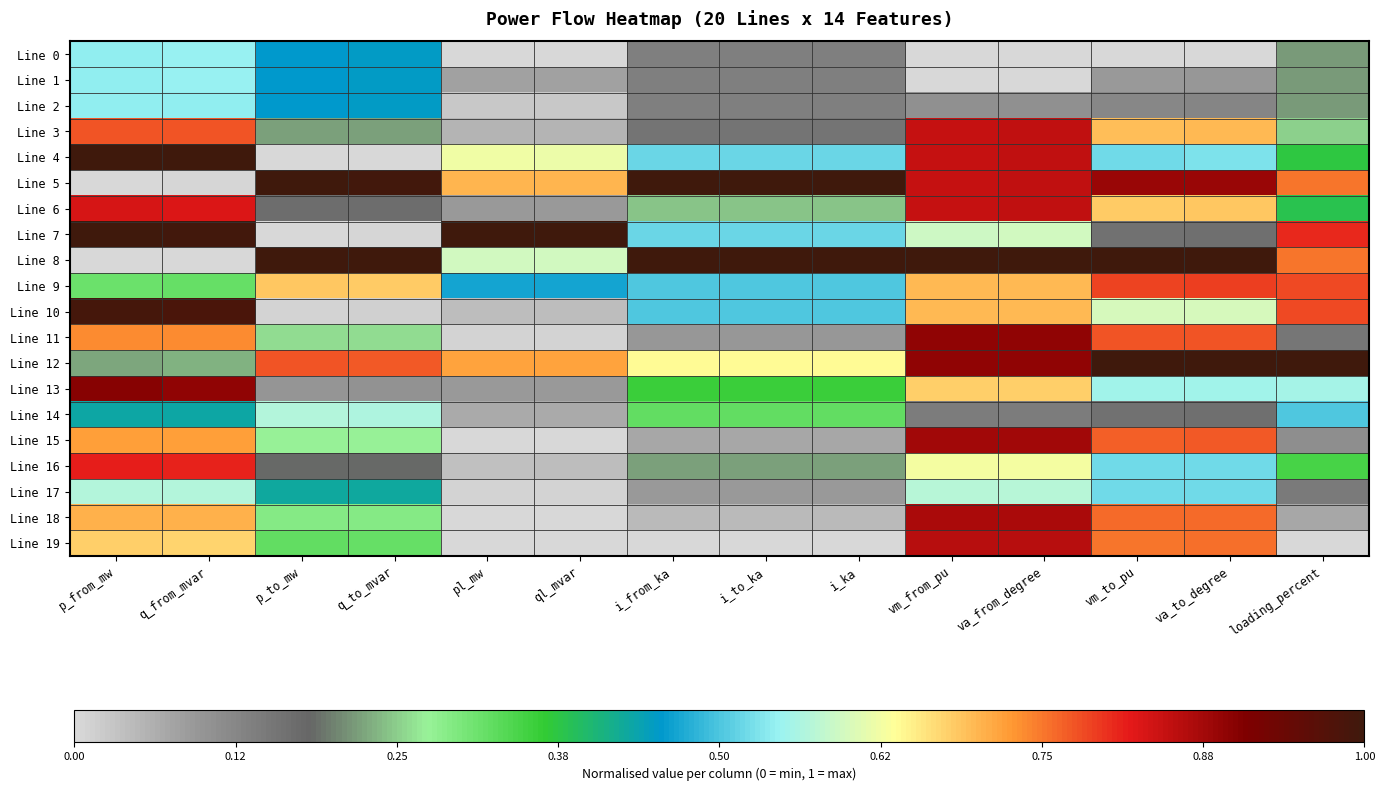

Reading right to left, list all the values displayed in this chart.

Line 0: loading_percent=0.2	va_to_degree=0.0	vm_to_pu=0.0	va_from_degree=0.0	vm_from_pu=0.0	i_ka=0.1	i_to_ka=0.1	i_from_ka=0.1	ql_mvar=0.0	pl_mw=0.0	q_to_mvar=0.5	p_to_mw=0.5	q_from_mvar=0.5	p_from_mw=0.5
Line 1: loading_percent=0.2	va_to_degree=0.1	vm_to_pu=0.1	va_from_degree=0.0	vm_from_pu=0.0	i_ka=0.1	i_to_ka=0.1	i_from_ka=0.1	ql_mvar=0.1	pl_mw=0.1	q_to_mvar=0.5	p_to_mw=0.5	q_from_mvar=0.5	p_from_mw=0.5
Line 2: loading_percent=0.2	va_to_degree=0.1	vm_to_pu=0.1	va_from_degree=0.1	vm_from_pu=0.1	i_ka=0.1	i_to_ka=0.1	i_from_ka=0.1	ql_mvar=0.0	pl_mw=0.0	q_to_mvar=0.5	p_to_mw=0.5	q_from_mvar=0.5	p_from_mw=0.5
Line 3: loading_percent=0.3	va_to_degree=0.7	vm_to_pu=0.7	va_from_degree=0.8	vm_from_pu=0.8	i_ka=0.2	i_to_ka=0.2	i_from_ka=0.2	ql_mvar=0.1	pl_mw=0.1	q_to_mvar=0.2	p_to_mw=0.2	q_from_mvar=0.8	p_from_mw=0.8
Line 4: loading_percent=0.4	va_to_degree=0.5	vm_to_pu=0.5	va_from_degree=0.8	vm_from_pu=0.8	i_ka=0.5	i_to_ka=0.5	i_from_ka=0.5	ql_mvar=0.6	pl_mw=0.6	q_to_mvar=0.0	p_to_mw=0.0	q_from_mvar=1.0	p_from_mw=1.0
Line 5: loading_percent=0.8	va_to_degree=0.9	vm_to_pu=0.9	va_from_degree=0.8	vm_from_pu=0.8	i_ka=1.0	i_to_ka=1.0	i_from_ka=1.0	ql_mvar=0.7	pl_mw=0.7	q_to_mvar=1.0	p_to_mw=1.0	q_from_mvar=0.0	p_from_mw=0.0
Line 6: loading_percent=0.4	va_to_degree=0.7	vm_to_pu=0.7	va_from_degree=0.8	vm_from_pu=0.8	i_ka=0.2	i_to_ka=0.2	i_from_ka=0.2	ql_mvar=0.1	pl_mw=0.1	q_to_mvar=0.2	p_to_mw=0.2	q_from_mvar=0.8	p_from_mw=0.8
Line 7: loading_percent=0.8	va_to_degree=0.2	vm_to_pu=0.2	va_from_degree=0.6	vm_from_pu=0.6	i_ka=0.5	i_to_ka=0.5	i_from_ka=0.5	ql_mvar=1.0	pl_mw=1.0	q_to_mvar=0.0	p_to_mw=0.0	q_from_mvar=1.0	p_from_mw=1.0
Line 8: loading_percent=0.8	va_to_degree=1.0	vm_to_pu=1.0	va_from_degree=1.0	vm_from_pu=1.0	i_ka=1.0	i_to_ka=1.0	i_from_ka=1.0	ql_mvar=0.6	pl_mw=0.6	q_to_mvar=1.0	p_to_mw=1.0	q_from_mvar=0.0	p_from_mw=0.0
Line 9: loading_percent=0.8	va_to_degree=0.8	vm_to_pu=0.8	va_from_degree=0.7	vm_from_pu=0.7	i_ka=0.5	i_to_ka=0.5	i_from_ka=0.5	ql_mvar=0.5	pl_mw=0.5	q_to_mvar=0.7	p_to_mw=0.7	q_from_mvar=0.3	p_from_mw=0.3
Line 10: loading_percent=0.8	va_to_degree=0.6	vm_to_pu=0.6	va_from_degree=0.7	vm_from_pu=0.7	i_ka=0.5	i_to_ka=0.5	i_from_ka=0.5	ql_mvar=0.0	pl_mw=0.0	q_to_mvar=0.0	p_to_mw=0.0	q_from_mvar=1.0	p_from_mw=1.0
Line 11: loading_percent=0.2	va_to_degree=0.8	vm_to_pu=0.8	va_from_degree=0.9	vm_from_pu=0.9	i_ka=0.1	i_to_ka=0.1	i_from_ka=0.1	ql_mvar=0.0	pl_mw=0.0	q_to_mvar=0.3	p_to_mw=0.3	q_from_mvar=0.7	p_from_mw=0.7
Line 12: loading_percent=1.0	va_to_degree=1.0	vm_to_pu=1.0	va_from_degree=0.9	vm_from_pu=0.9	i_ka=0.6	i_to_ka=0.6	i_from_ka=0.6	ql_mvar=0.7	pl_mw=0.7	q_to_mvar=0.8	p_to_mw=0.8	q_from_mvar=0.2	p_from_mw=0.2
Line 13: loading_percent=0.6	va_to_degree=0.6	vm_to_pu=0.6	va_from_degree=0.7	vm_from_pu=0.7	i_ka=0.4	i_to_ka=0.4	i_from_ka=0.4	ql_mvar=0.1	pl_mw=0.1	q_to_mvar=0.1	p_to_mw=0.1	q_from_mvar=0.9	p_from_mw=0.9
Line 14: loading_percent=0.5	va_to_degree=0.2	vm_to_pu=0.2	va_from_degree=0.1	vm_from_pu=0.1	i_ka=0.3	i_to_ka=0.3	i_from_ka=0.3	ql_mvar=0.1	pl_mw=0.1	q_to_mvar=0.6	p_to_mw=0.6	q_from_mvar=0.4	p_from_mw=0.4
Line 15: loading_percent=0.1	va_to_degree=0.8	vm_to_pu=0.8	va_from_degree=0.9	vm_from_pu=0.9	i_ka=0.1	i_to_ka=0.1	i_from_ka=0.1	ql_mvar=0.0	pl_mw=0.0	q_to_mvar=0.3	p_to_mw=0.3	q_from_mvar=0.7	p_from_mw=0.7
Line 16: loading_percent=0.3	va_to_degree=0.5	vm_to_pu=0.5	va_from_degree=0.6	vm_from_pu=0.6	i_ka=0.2	i_to_ka=0.2	i_from_ka=0.2	ql_mvar=0.0	pl_mw=0.0	q_to_mvar=0.2	p_to_mw=0.2	q_from_mvar=0.8	p_from_mw=0.8
Line 17: loading_percent=0.1	va_to_degree=0.5	vm_to_pu=0.5	va_from_degree=0.6	vm_from_pu=0.6	i_ka=0.1	i_to_ka=0.1	i_from_ka=0.1	ql_mvar=0.0	pl_mw=0.0	q_to_mvar=0.4	p_to_mw=0.4	q_from_mvar=0.6	p_from_mw=0.6
Line 18: loading_percent=0.1	va_to_degree=0.8	vm_to_pu=0.8	va_from_degree=0.9	vm_from_pu=0.9	i_ka=0.0	i_to_ka=0.0	i_from_ka=0.0	ql_mvar=0.0	pl_mw=0.0	q_to_mvar=0.3	p_to_mw=0.3	q_from_mvar=0.7	p_from_mw=0.7
Line 19: loading_percent=0.0	va_to_degree=0.8	vm_to_pu=0.8	va_from_degree=0.9	vm_from_pu=0.9	i_ka=0.0	i_to_ka=0.0	i_from_ka=0.0	ql_mvar=0.0	pl_mw=0.0	q_to_mvar=0.3	p_to_mw=0.3	q_from_mvar=0.7	p_from_mw=0.7